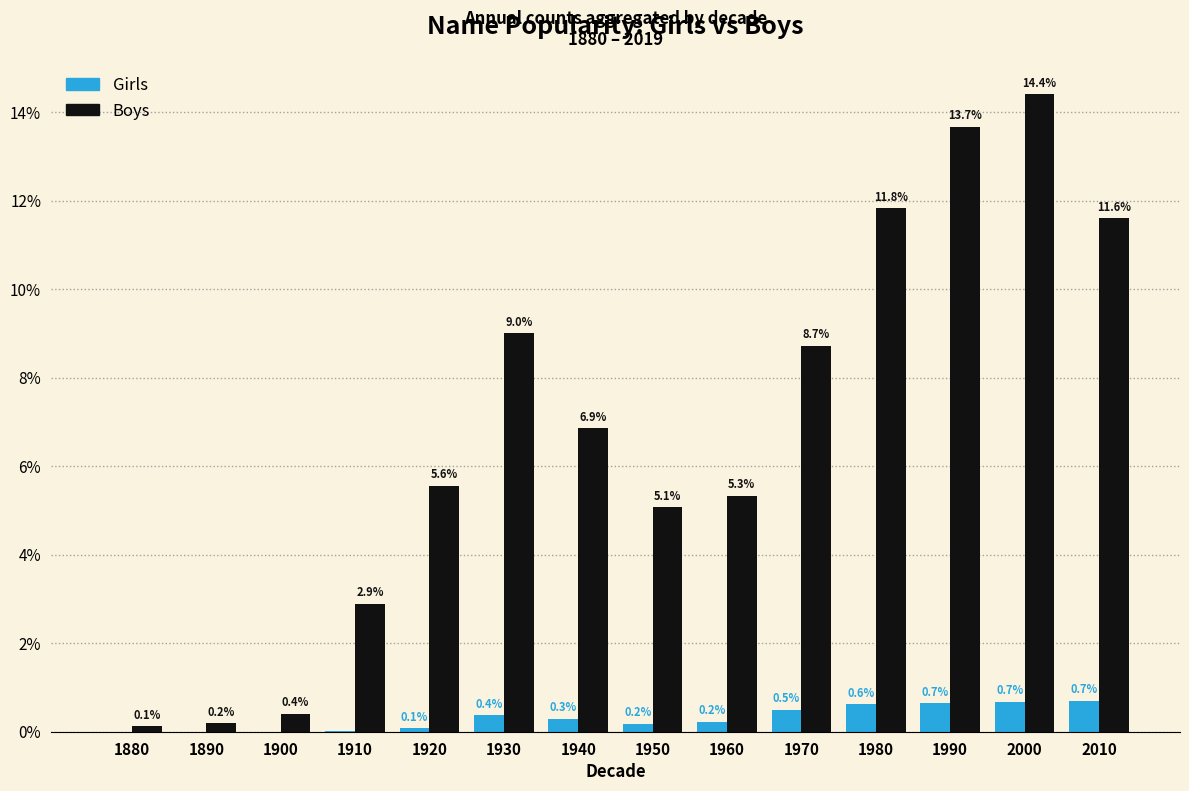

Is it true that Boys equals 0.2 at 1890?

True